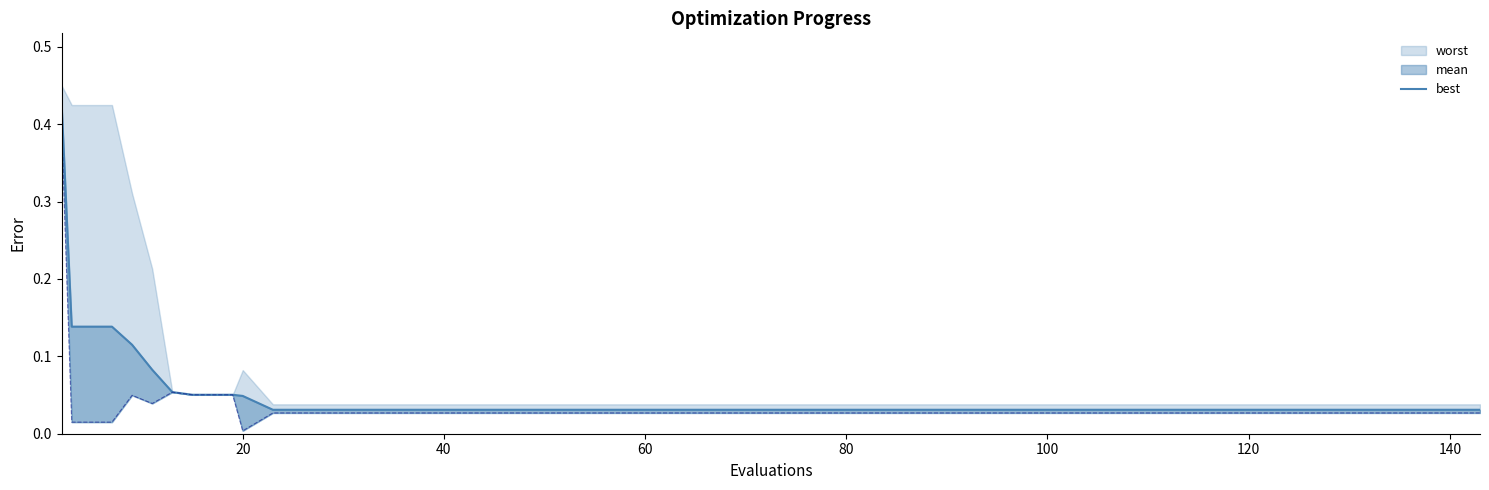

Is it true that the value at 16 is 0.0?

False